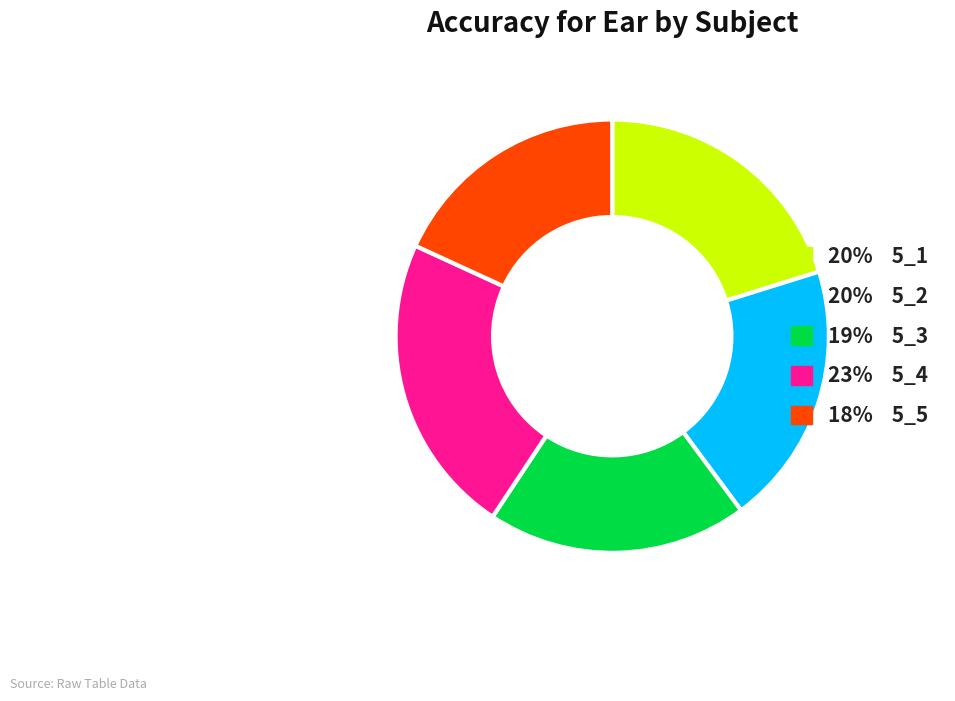

Is there a majority slice in this chart?

No